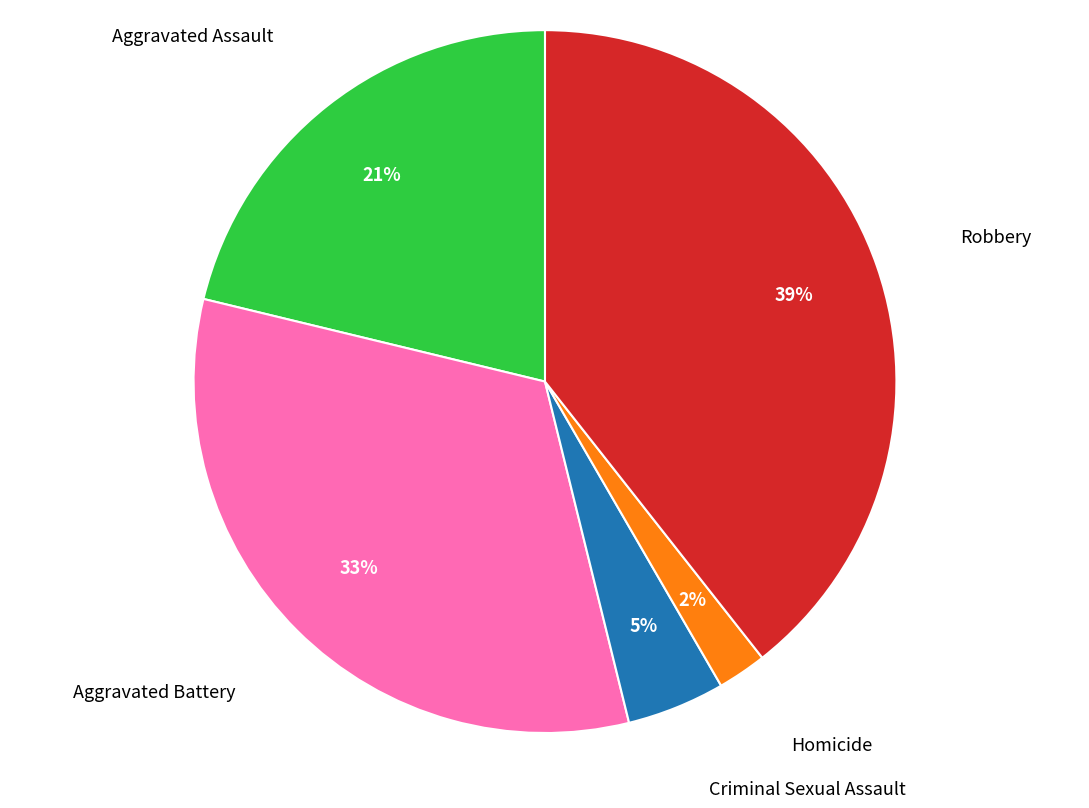

Does any single category account for the majority?

No